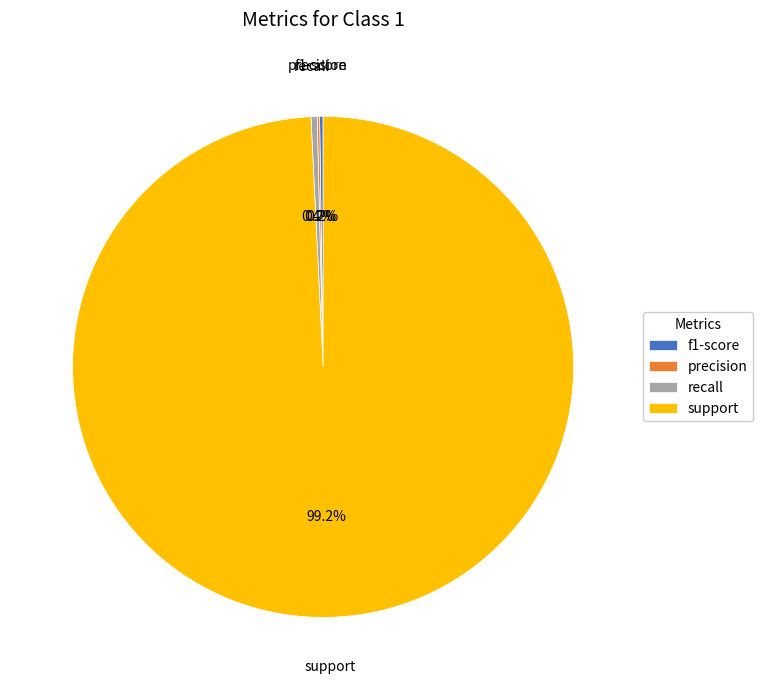

What is the total percentage of recall and support?

99.6%